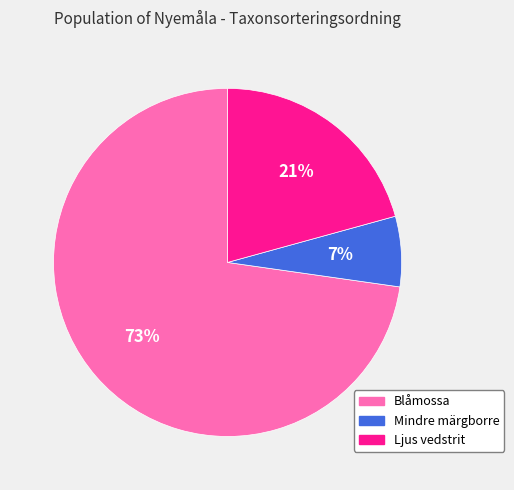

Is the sum of Blåmossa and Mindre märgborre greater than half?

Yes